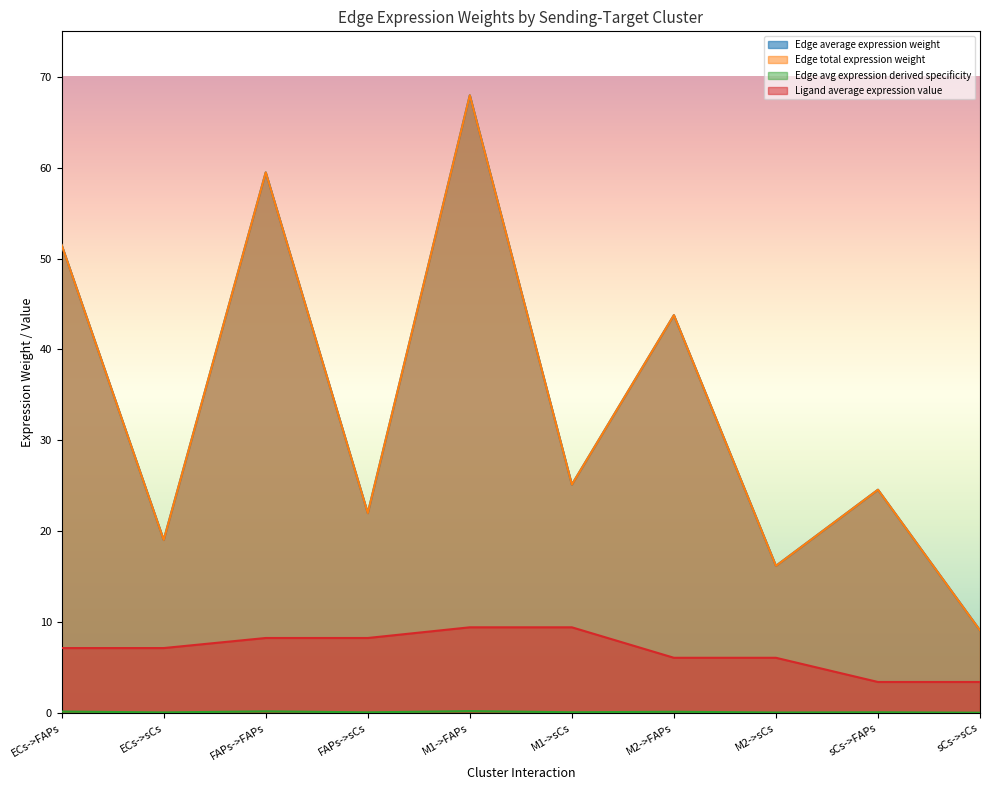

Which series changed the most between sCs->FAPs and sCs->sCs?

Edge average expression weight